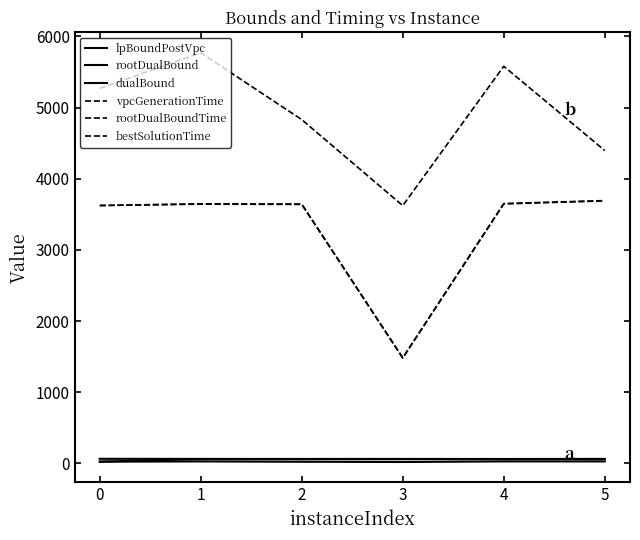

How many lines are shown in the chart?

6